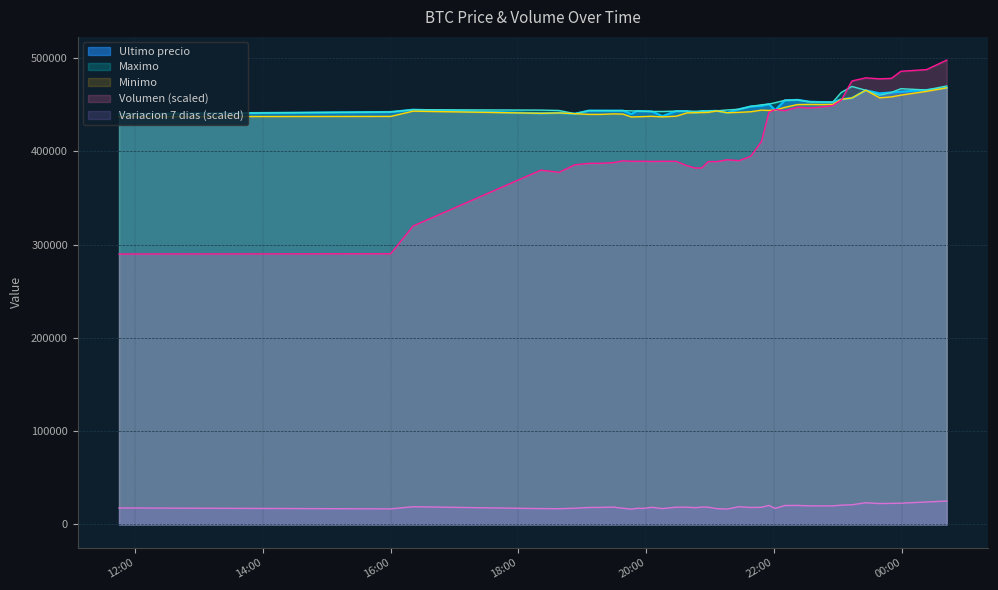

What is the label of the 26th point from the right?

2021-04-05 20:15